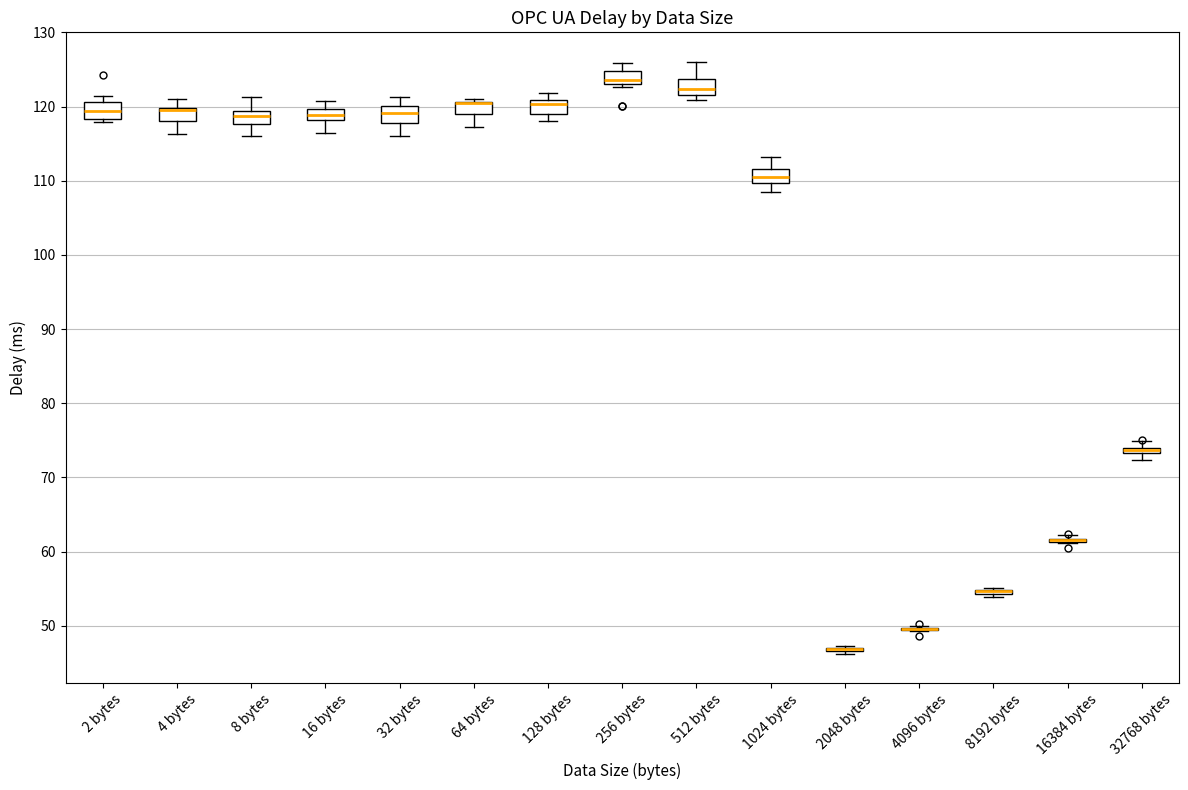

Where does the upper whisker of the box for 4 bytes end on the y-axis? The values are not printed on the chart, so give them approximately, as read against the axis.

121